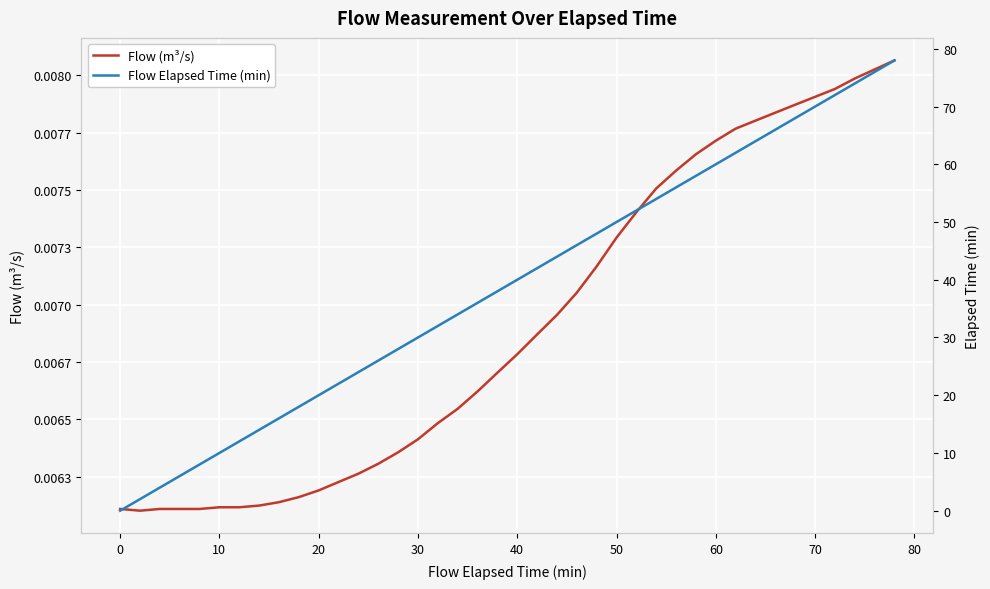

What is the difference between the second highest and second lowest values in the Flow Elapsed Time (min) series?

74.0